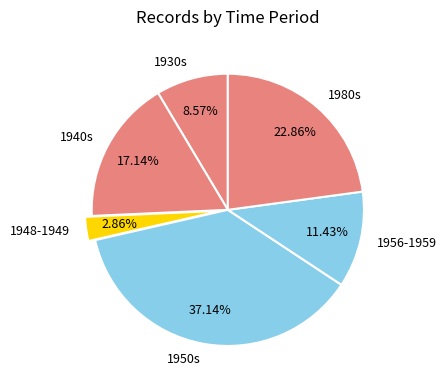

What is the ratio of the value at 1948-1949 to the value at 1940s?

0.2